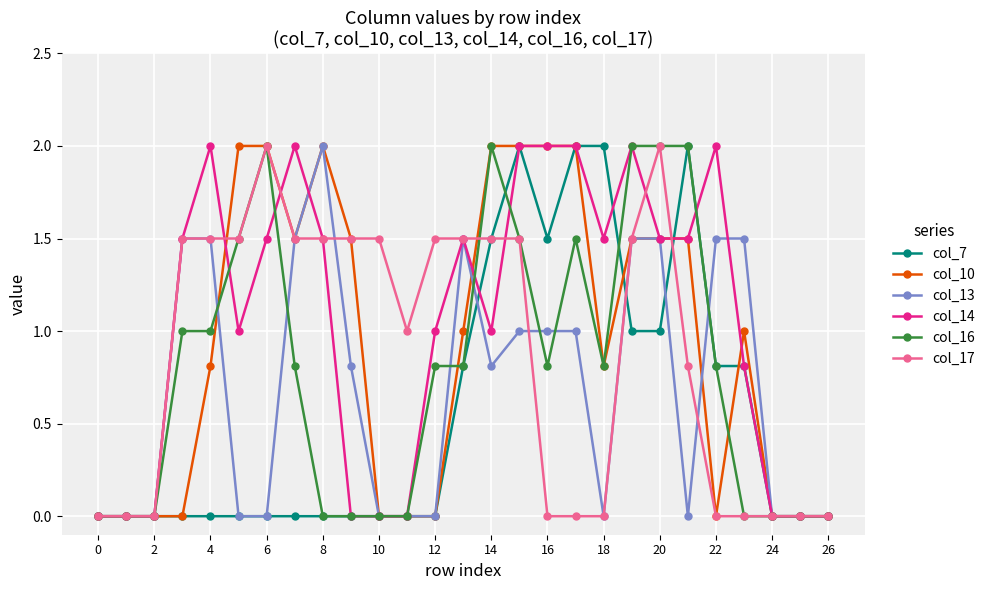

Reading left to right, transcribe all the data shown in this chart.

col_7: 0.0	0.0	0.0	0.0	0.0	0.0	0.0	0.0	0.0	0.0	0.0	0.0	0.0	0.8	1.5	2.0	1.5	2.0	2.0	1.0	1.0	2.0	0.8	0.8	0.0	0.0	0.0
col_10: 0.0	0.0	0.0	0.0	0.8	2.0	2.0	1.5	2.0	1.5	0.0	0.0	0.0	1.0	2.0	2.0	2.0	2.0	0.8	1.5	1.5	1.5	0.0	1.0	0.0	0.0	0.0
col_13: 0.0	0.0	0.0	1.5	1.5	0.0	0.0	1.5	2.0	0.8	0.0	0.0	0.0	1.5	0.8	1.0	1.0	1.0	0.0	1.5	1.5	0.0	1.5	1.5	0.0	0.0	0.0
col_14: 0.0	0.0	0.0	1.5	2.0	1.0	1.5	2.0	1.5	0.0	0.0	0.0	1.0	1.5	1.0	2.0	2.0	2.0	1.5	2.0	1.5	1.5	2.0	0.8	0.0	0.0	0.0
col_16: 0.0	0.0	0.0	1.0	1.0	1.5	2.0	0.8	0.0	0.0	0.0	0.0	0.8	0.8	2.0	1.5	0.8	1.5	0.8	2.0	2.0	2.0	0.8	0.0	0.0	0.0	0.0
col_17: 0.0	0.0	0.0	1.5	1.5	1.5	2.0	1.5	1.5	1.5	1.5	1.0	1.5	1.5	1.5	1.5	0.0	0.0	0.0	1.5	2.0	0.8	0.0	0.0	0.0	0.0	0.0